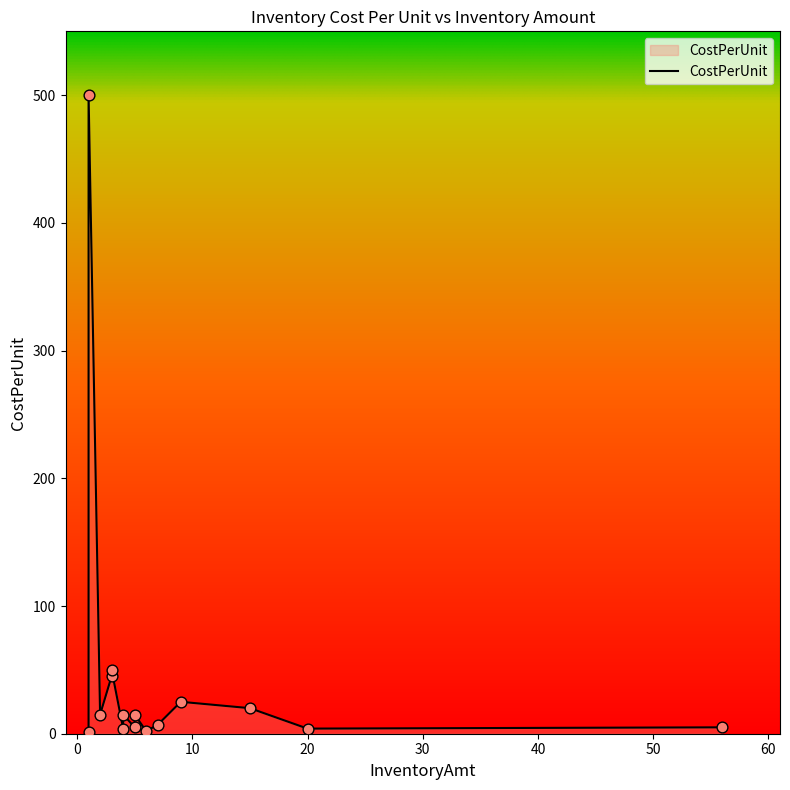

Which series has the largest Y range (max minus min)?

CostPerUnit